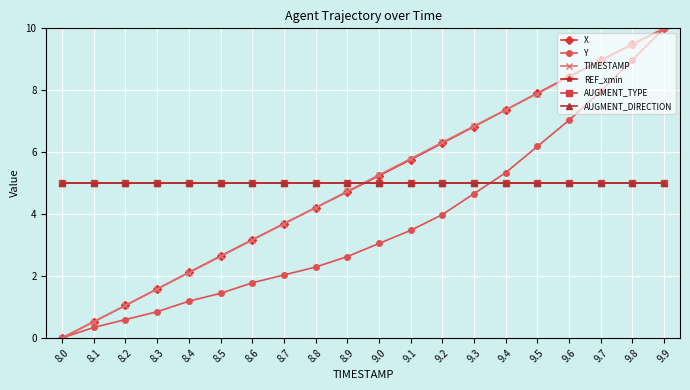

The value of REF_xmin at 8.4 is 1.9. True or false?

False